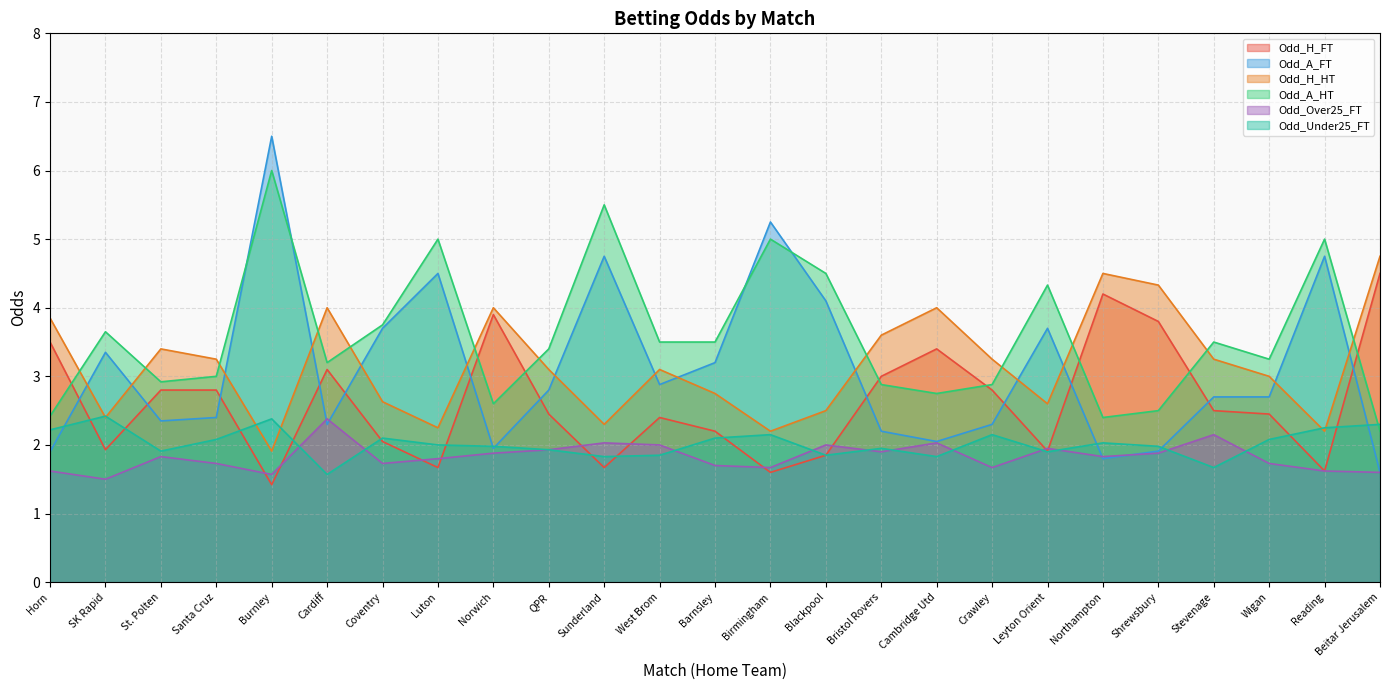

What is the average value of the Odd_A_FT series?

3.1